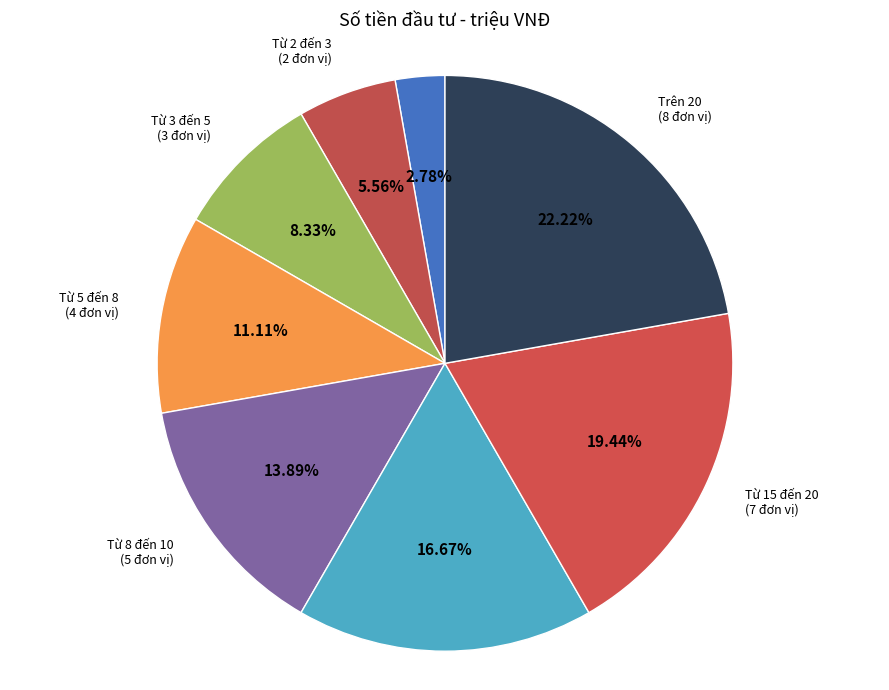

Does any single category account for the majority?

No